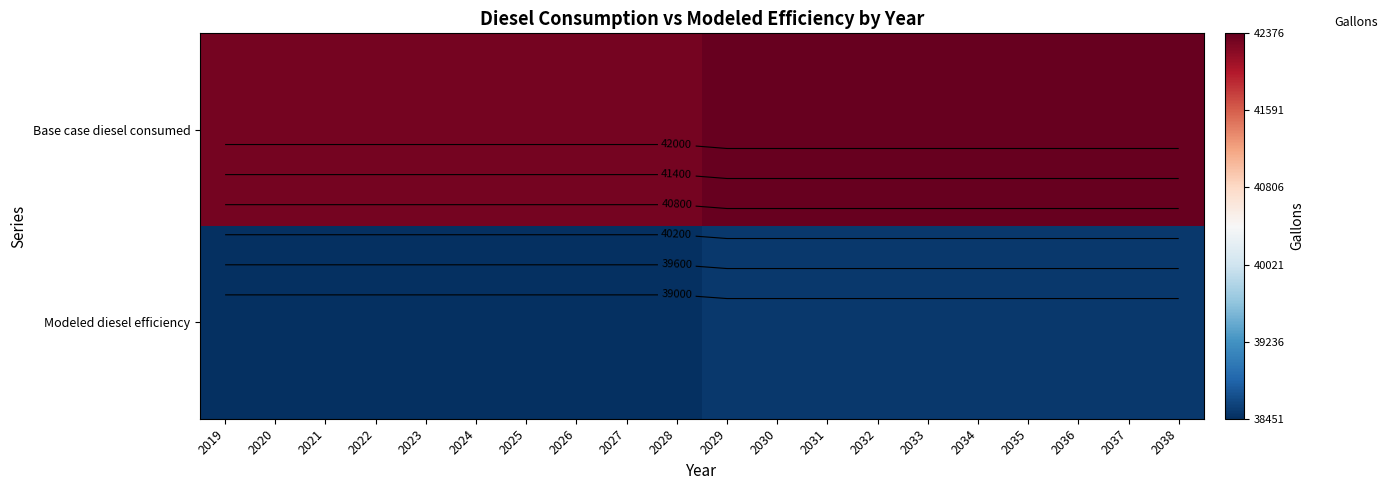

List the series in order of their peak value, lowest first.

Modeled diesel efficiency, Base case diesel consumed